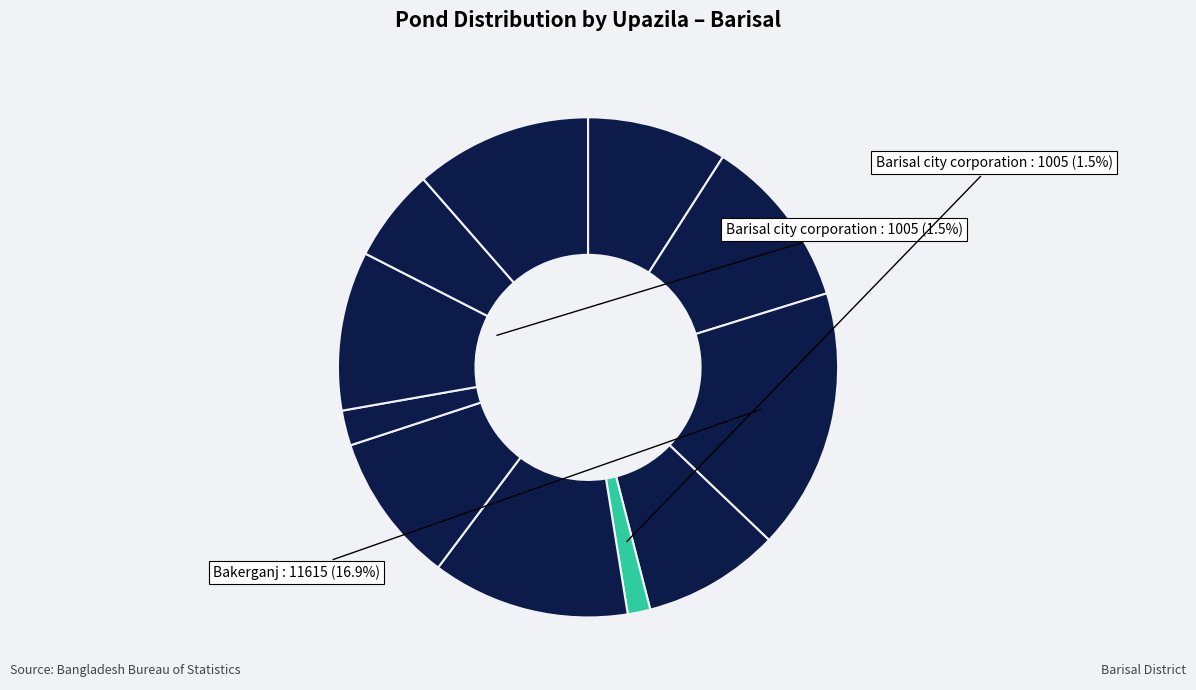

How many segments does this pie chart have?

11